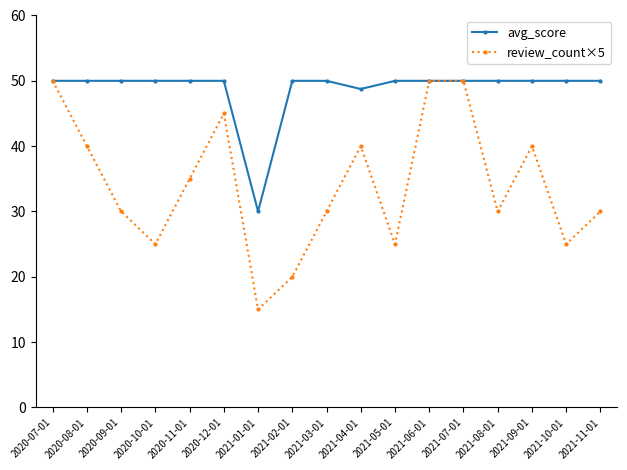

In review_count×5, how many points are lower than both neighbors (excluding endpoints)?

5